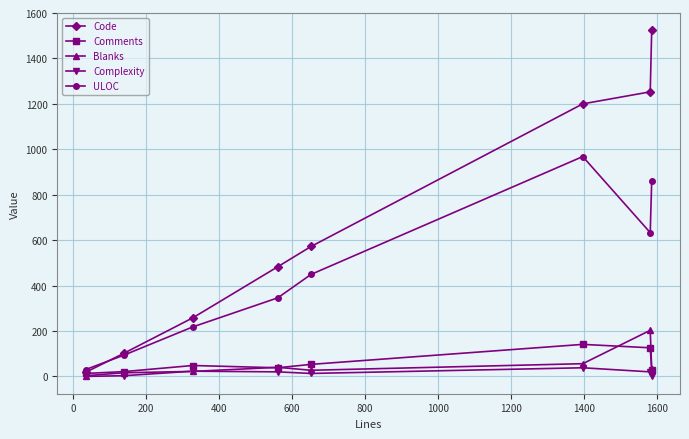

How many data points in Blanks are less than 32?

4